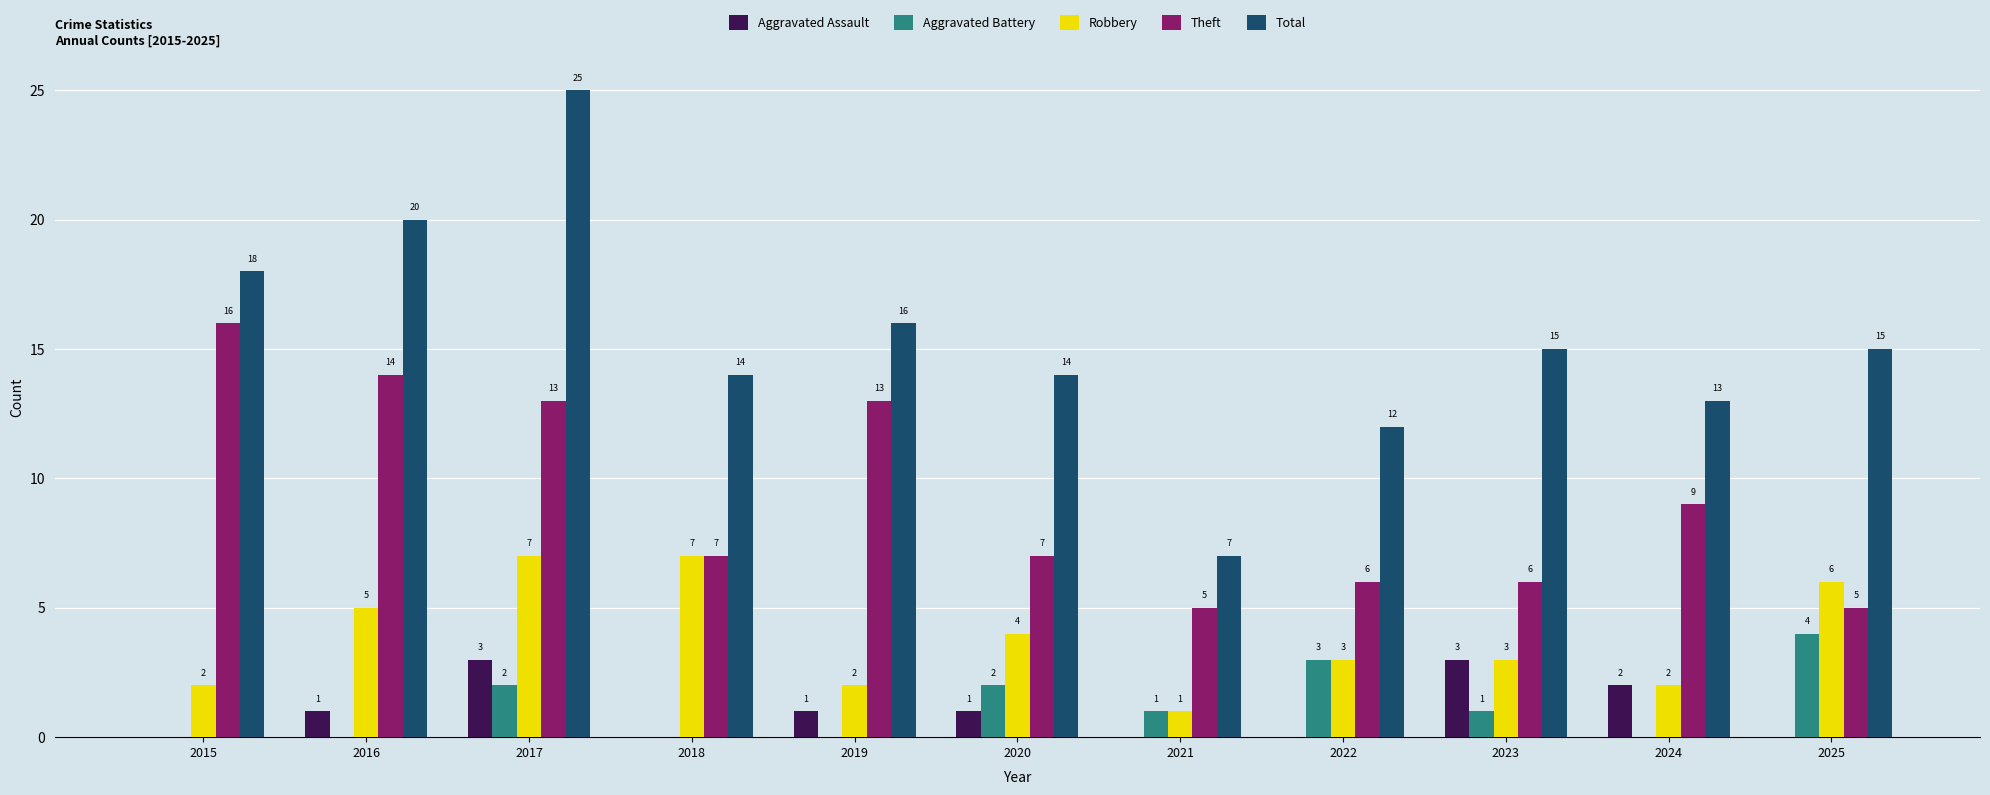

Between 2019 and 2022, which series saw the biggest shift?

Theft